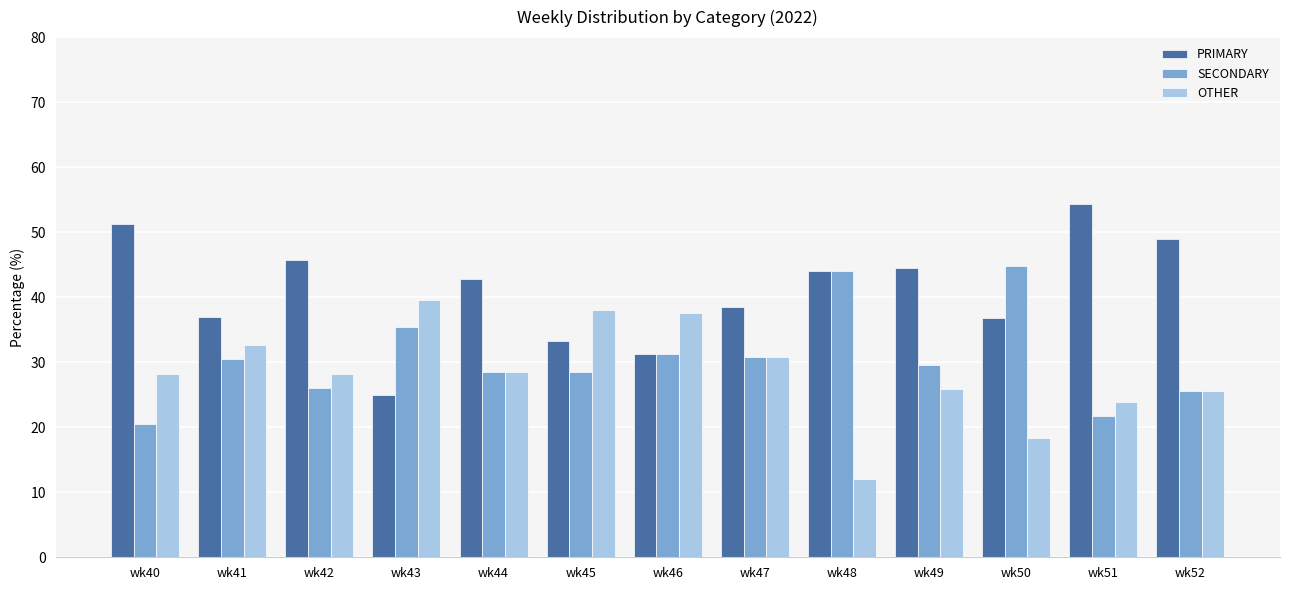

Is the value of SECONDARY at wk51 greater than the value of OTHER at wk43?

No